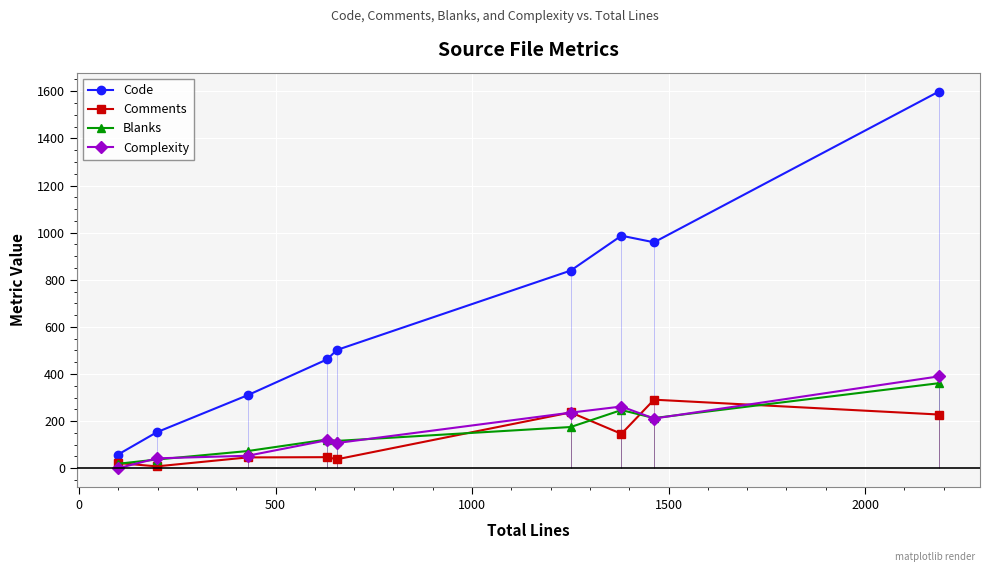

How many lines are shown in the chart?

4